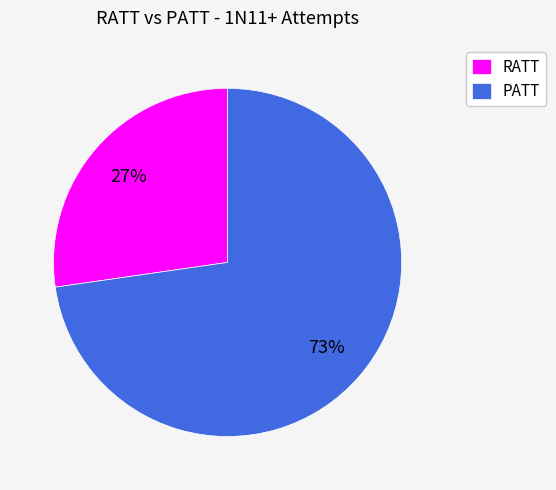

Between RATT and PATT, which is larger?

PATT